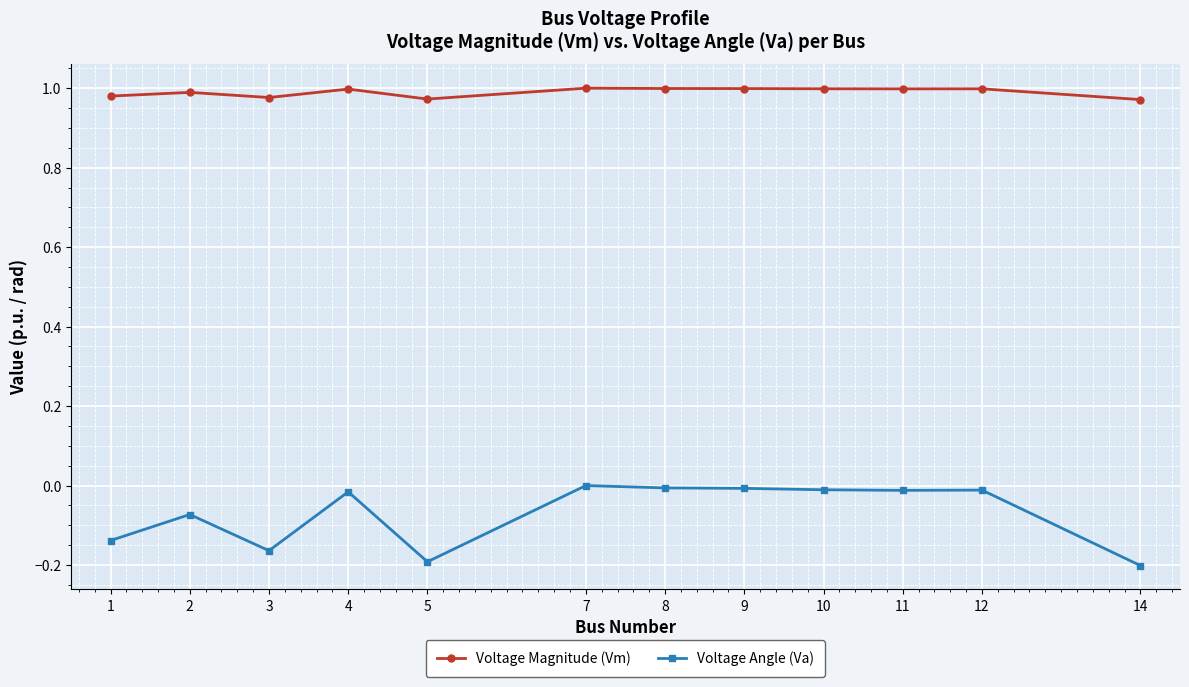

The Voltage Angle (Va) series shows -0.2 at 5. True or false?

True